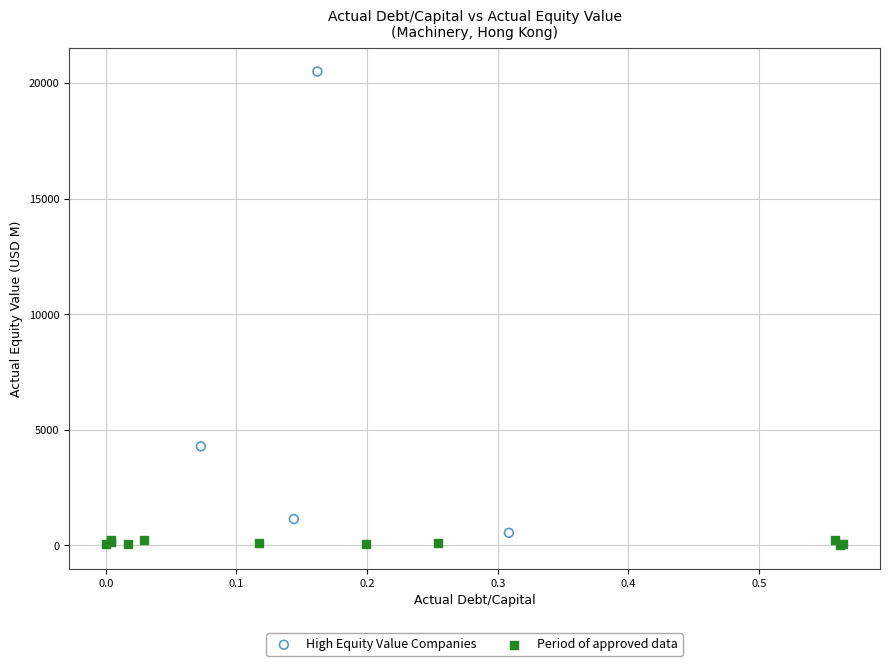

Which series has the widest spread of Y values?

High Equity Value Companies